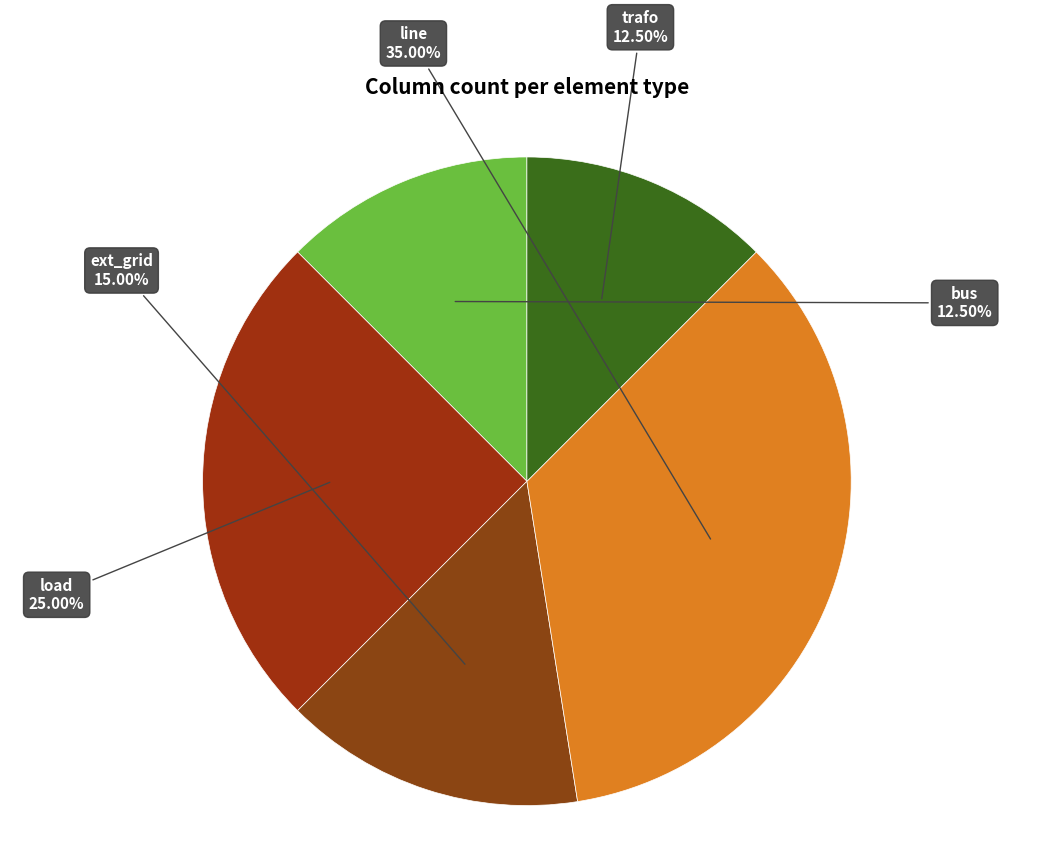

Rank the categories by value from highest to lowest.

line, load, ext_grid, bus, trafo